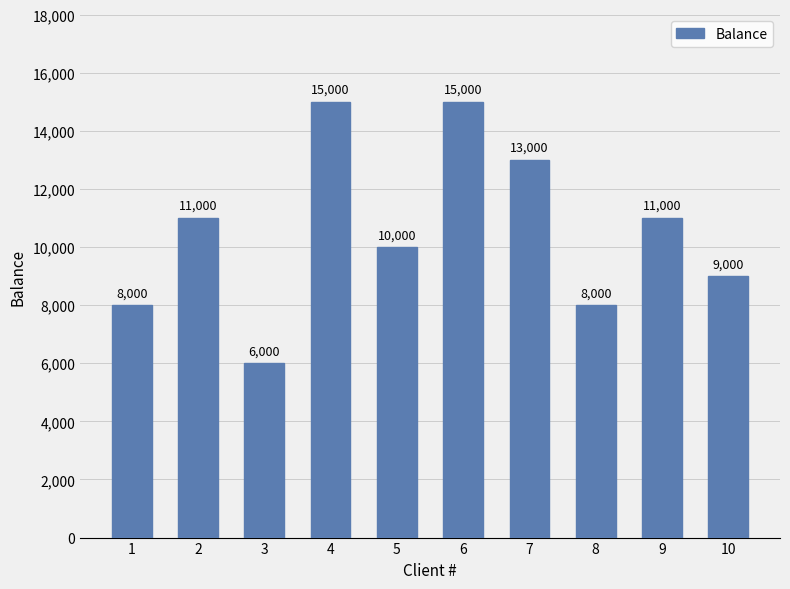

Reading left to right, extract all data points from this chart.

8000	11000	6000	15000	10000	15000	13000	8000	11000	9000